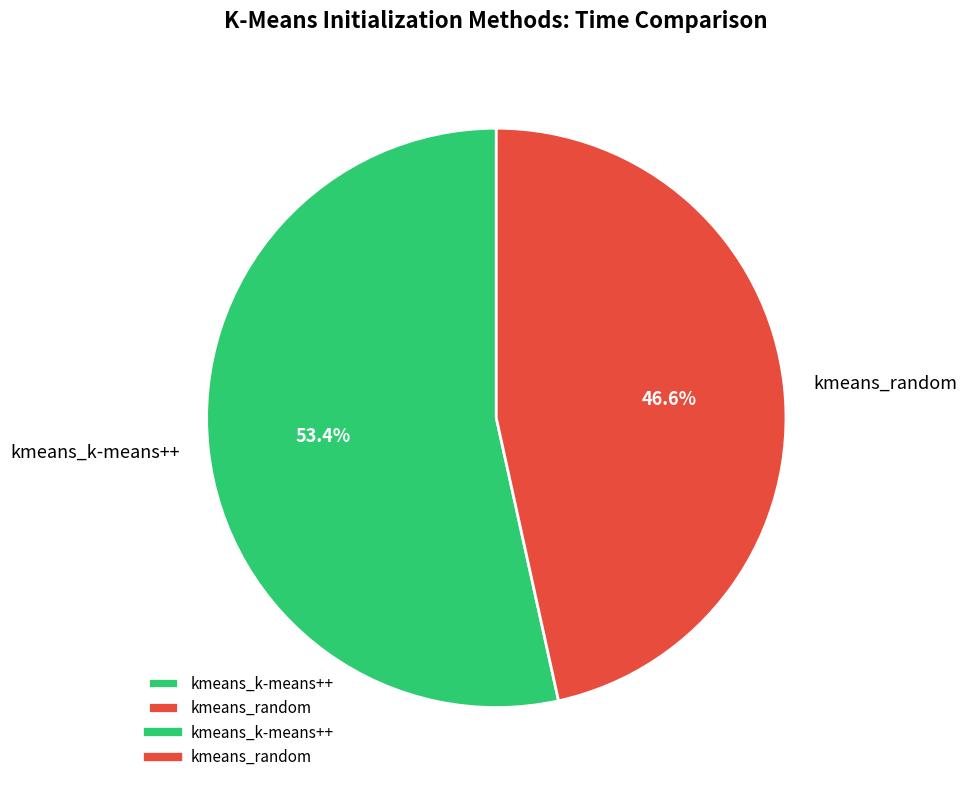

To the nearest percent, what is the combined percentage of kmeans_random and kmeans_k-means++?

100%